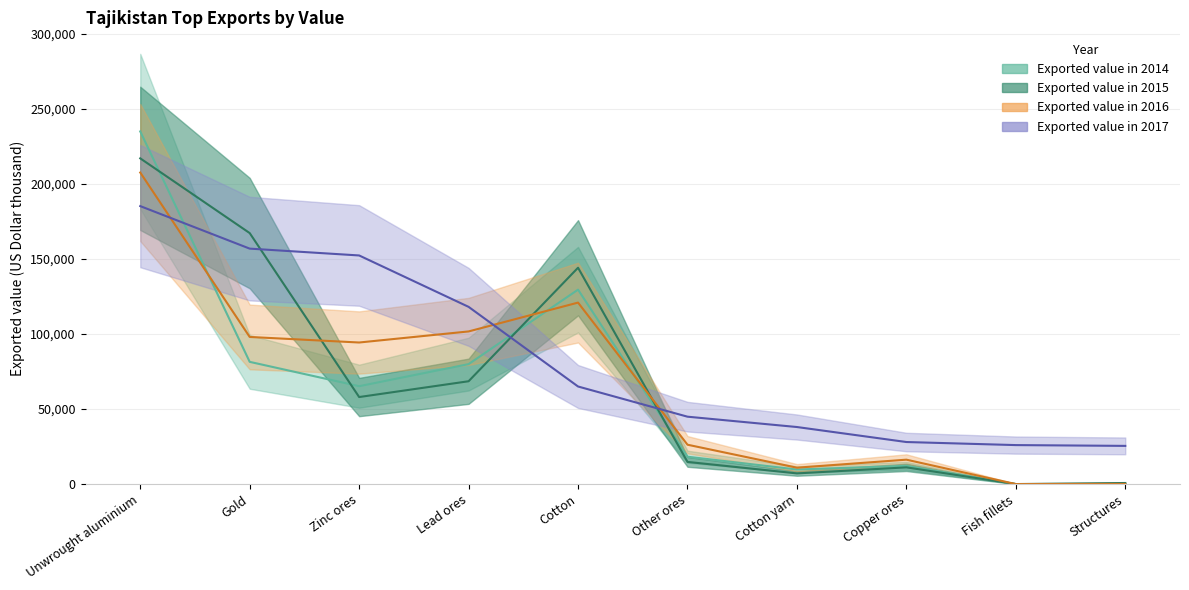

Reading left to right, list all the values displayed in this chart.

Exported value in 2014: 235006	81440	65220	79937	129556	18236	9684	12163	0	50
Exported value in 2015: 217052	167255	57991	68519	144172	14764	7097	11130	0	707
Exported value in 2016: 207617	98035	94334	101712	120931	26225	10909	16253	0	72
Exported value in 2017: 185233	156900	152344	118089	65020	44902	38007	28012	25969	25440